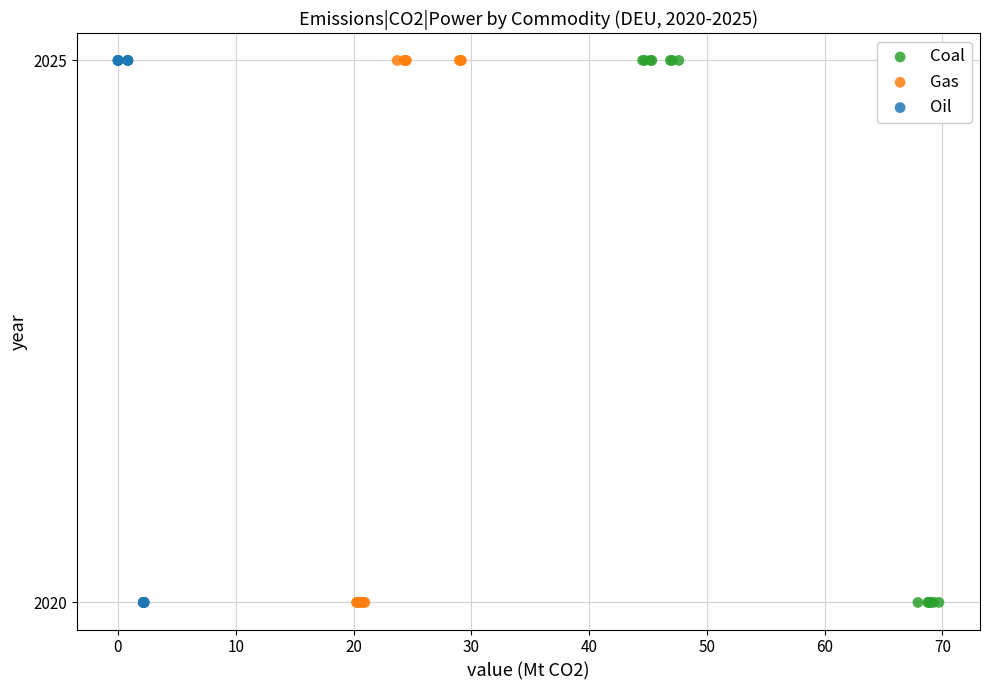

What are all the series names shown in the legend?

Coal, Gas, Oil